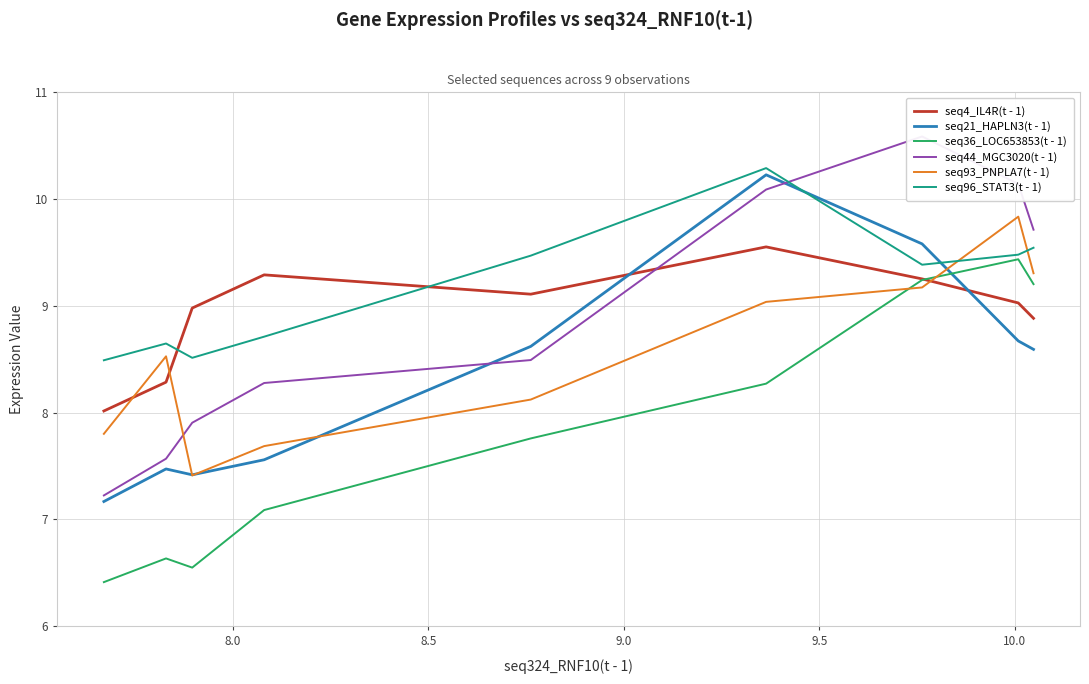

True or false: seq93_PNPLA7(t - 1) and seq21_HAPLN3(t - 1) intersect in this chart.

True